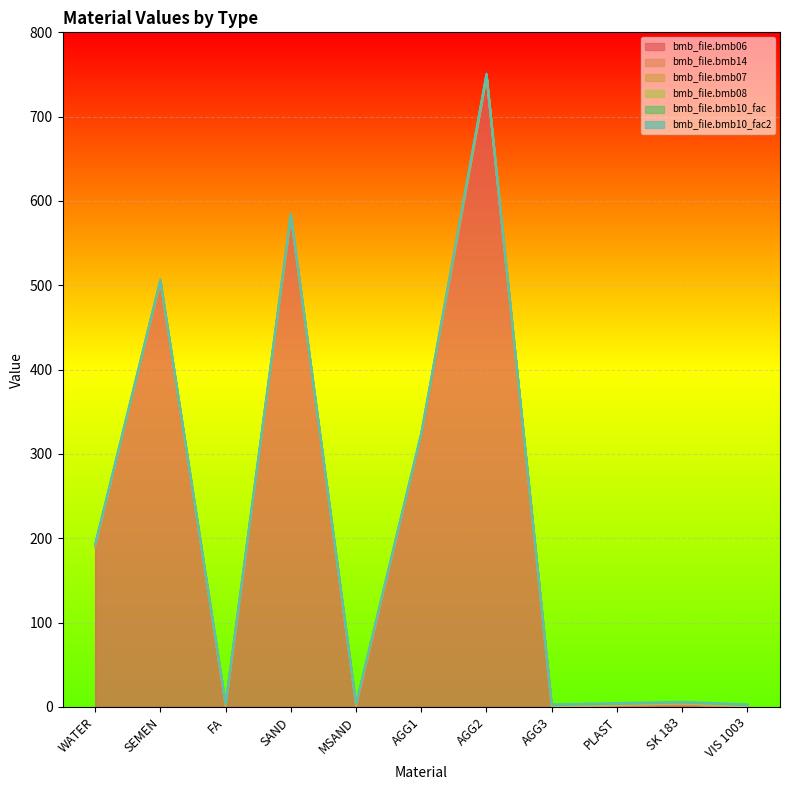

True or false: bmb_file.bmb14 and bmb_file.bmb07 intersect in this chart.

False